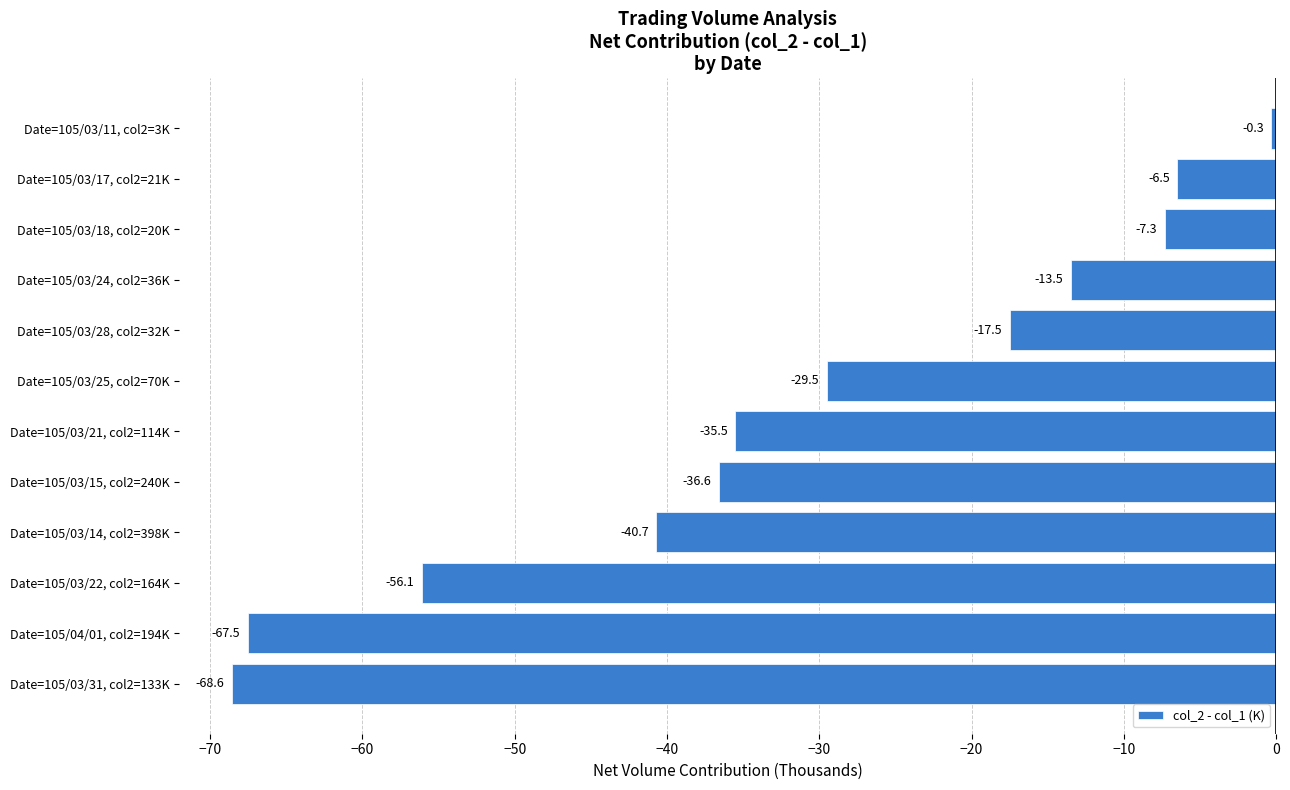

Is it true that the value at Date=105/03/28, col2=32K is -17.5?

True